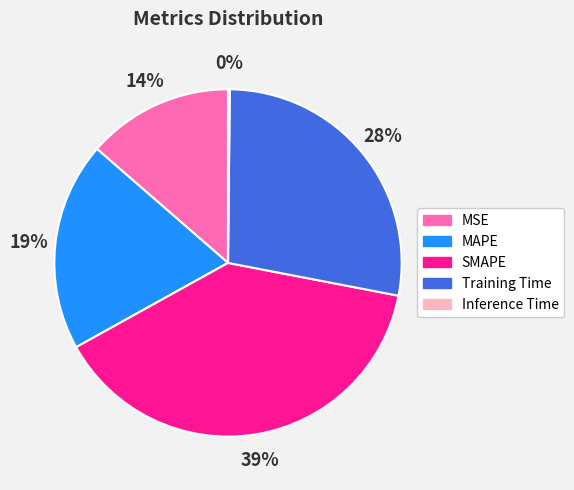

What is the largest slice in the pie chart?

SMAPE